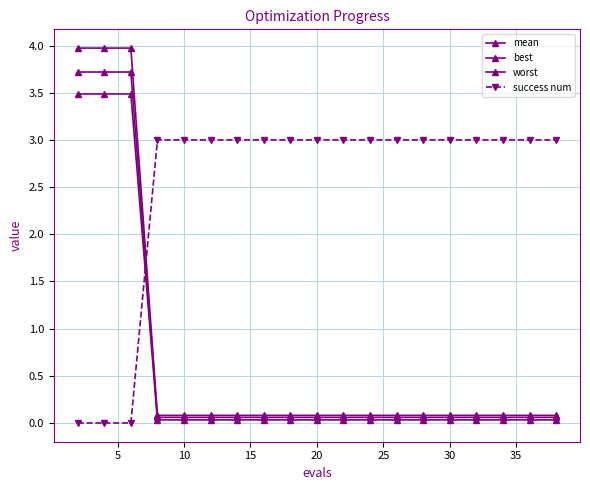

Count the number of categories in the chart.

19